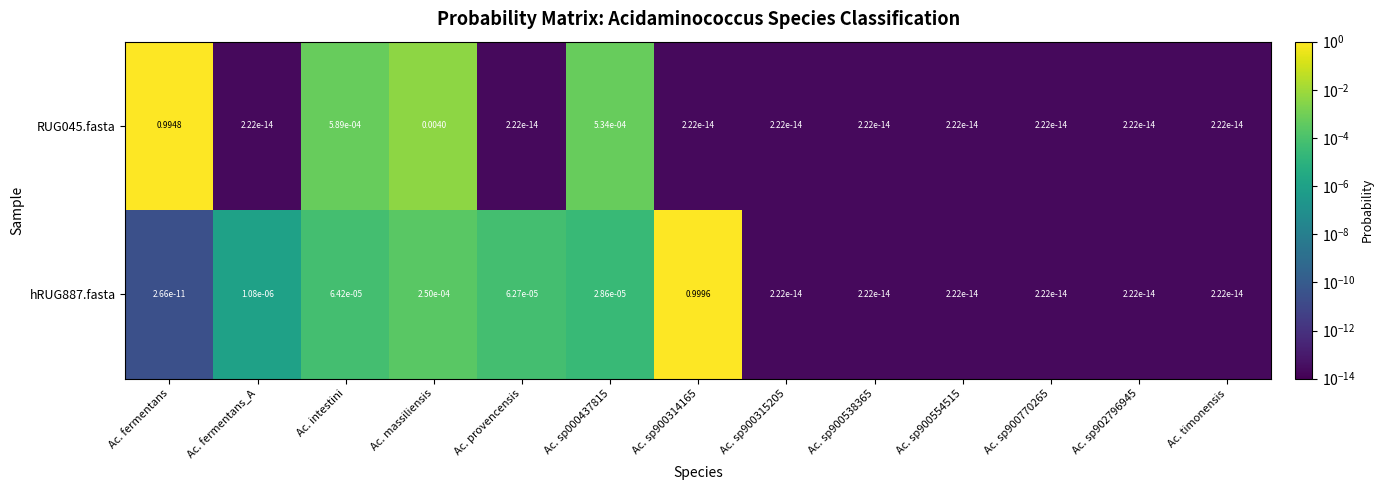

Is the value of RUG045.fasta at Ac. timonensis greater than the value of hRUG887.fasta at Ac. provencensis?

No